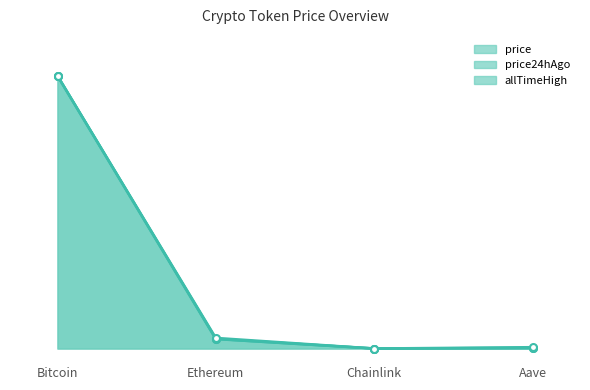

Which has a higher value, Aave or Chainlink?

Aave